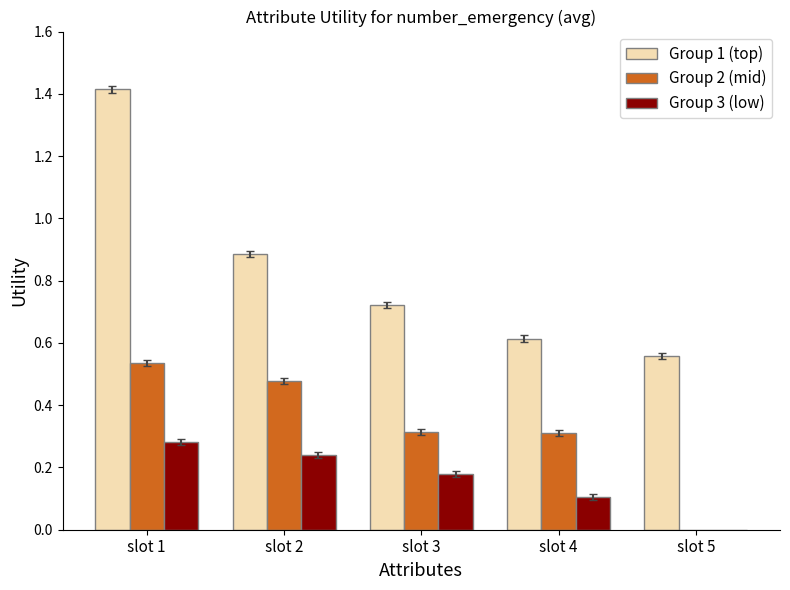

Is the value of Group 1 (top) at slot 1 greater than the value of Group 2 (mid) at slot 2?

Yes